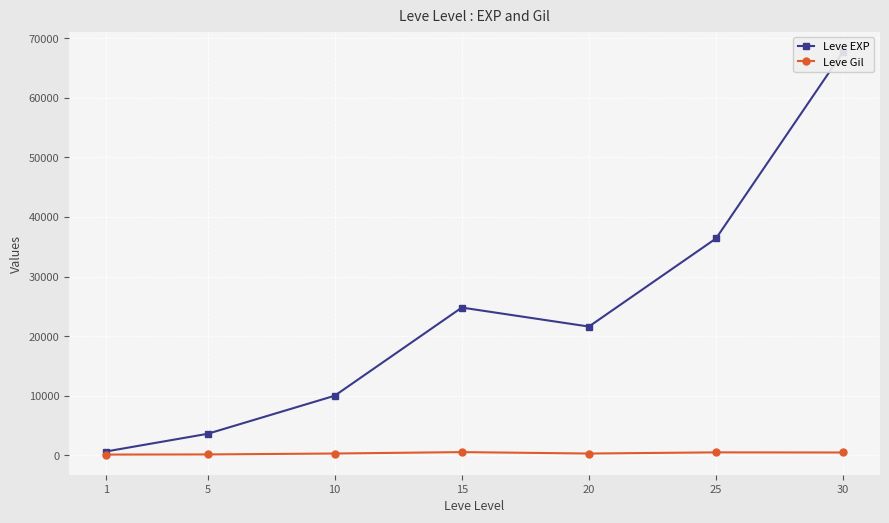

List the series in order of their overall mean, lowest first.

Leve Gil, Leve EXP